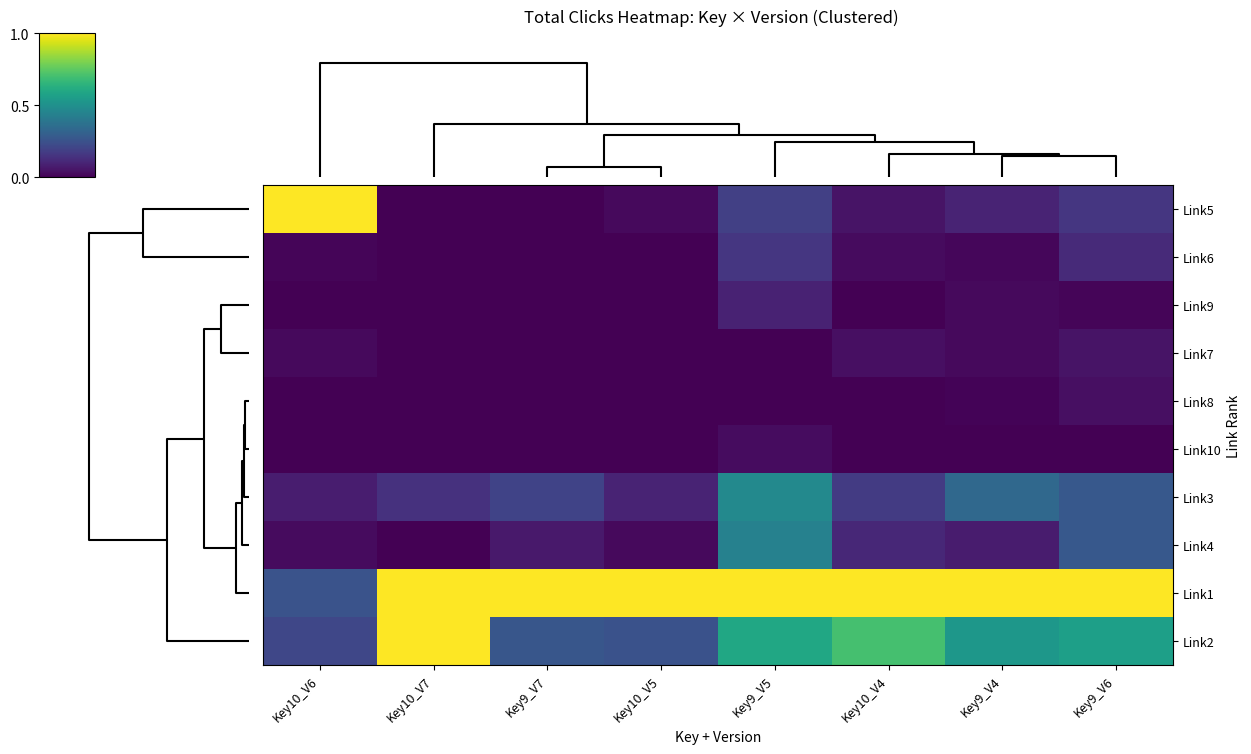

Reading right to left, what are all the values shown in this chart?

Link5: Key9_V6=0.2	Key9_V4=0.1	Key10_V4=0.1	Key9_V5=0.2	Key10_V5=0.0	Key9_V7=0.0	Key10_V7=0.0	Key10_V6=1.0
Link6: Key9_V6=0.1	Key9_V4=0.0	Key10_V4=0.0	Key9_V5=0.2	Key10_V5=0.0	Key9_V7=0.0	Key10_V7=0.0	Key10_V6=0.0
Link9: Key9_V6=0.0	Key9_V4=0.0	Key10_V4=0.0	Key9_V5=0.1	Key10_V5=0.0	Key9_V7=0.0	Key10_V7=0.0	Key10_V6=0.0
Link7: Key9_V6=0.1	Key9_V4=0.0	Key10_V4=0.0	Key9_V5=0.0	Key10_V5=0.0	Key9_V7=0.0	Key10_V7=0.0	Key10_V6=0.0
Link8: Key9_V6=0.0	Key9_V4=0.0	Key10_V4=0.0	Key9_V5=0.0	Key10_V5=0.0	Key9_V7=0.0	Key10_V7=0.0	Key10_V6=0.0
Link10: Key9_V6=0.0	Key9_V4=0.0	Key10_V4=0.0	Key9_V5=0.0	Key10_V5=0.0	Key9_V7=0.0	Key10_V7=0.0	Key10_V6=0.0
Link3: Key9_V6=0.3	Key9_V4=0.3	Key10_V4=0.2	Key9_V5=0.5	Key10_V5=0.1	Key9_V7=0.2	Key10_V7=0.1	Key10_V6=0.1
Link4: Key9_V6=0.3	Key9_V4=0.1	Key10_V4=0.1	Key9_V5=0.4	Key10_V5=0.0	Key9_V7=0.1	Key10_V7=0.0	Key10_V6=0.0
Link1: Key9_V6=1.0	Key9_V4=1.0	Key10_V4=1.0	Key9_V5=1.0	Key10_V5=1.0	Key9_V7=1.0	Key10_V7=1.0	Key10_V6=0.3
Link2: Key9_V6=0.6	Key9_V4=0.5	Key10_V4=0.7	Key9_V5=0.6	Key10_V5=0.2	Key9_V7=0.3	Key10_V7=1.0	Key10_V6=0.2